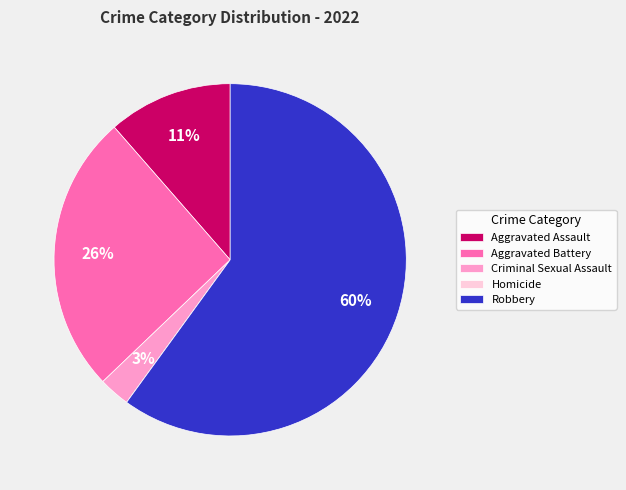

Which category accounts for the majority?

Robbery